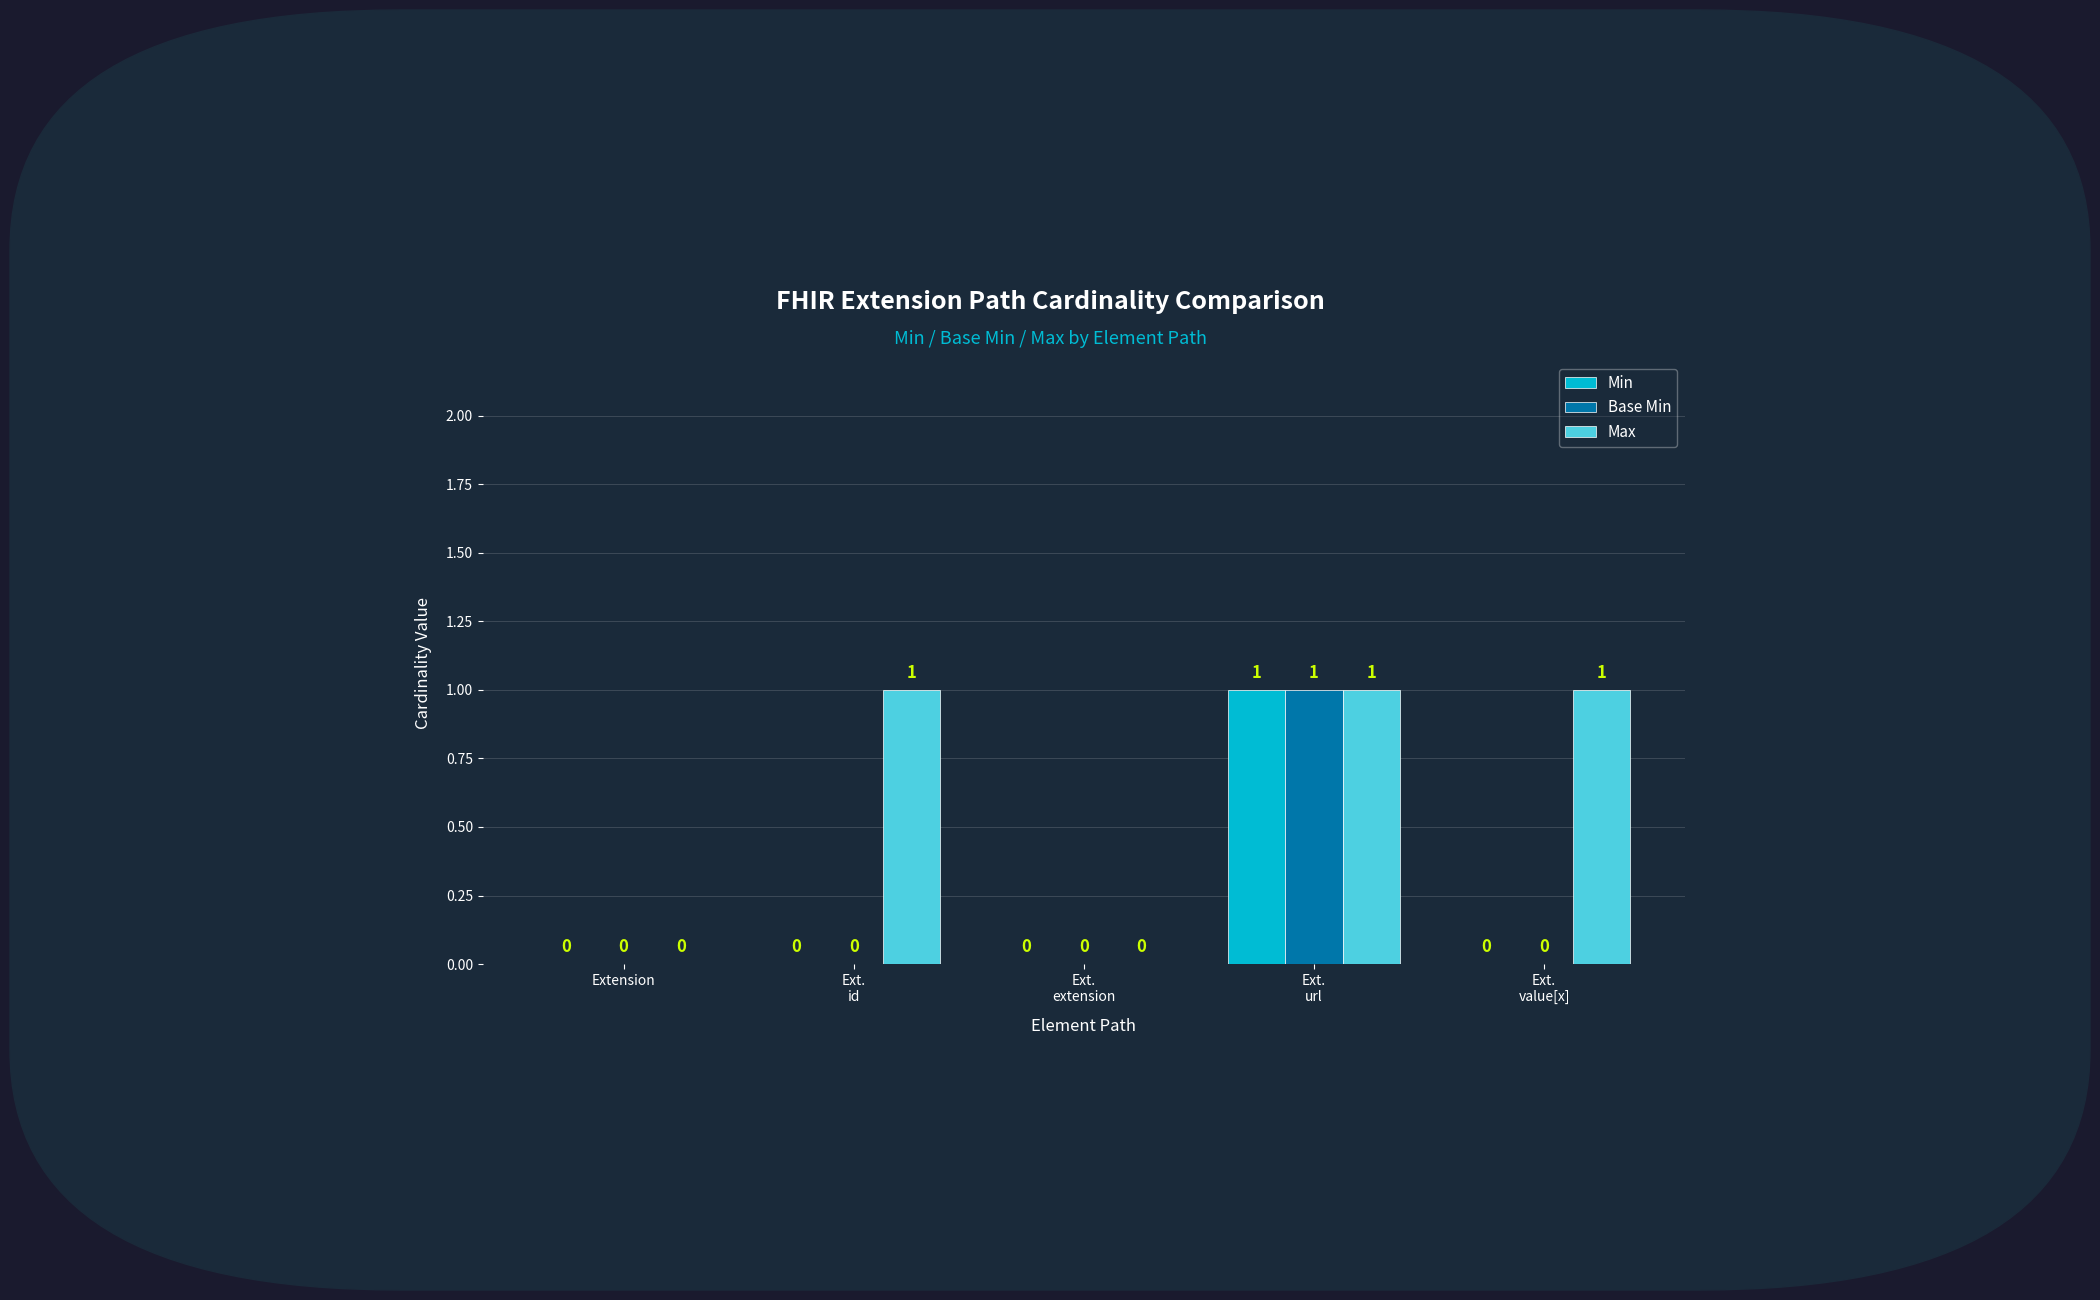

How many Min values are between 0 and 1?

5